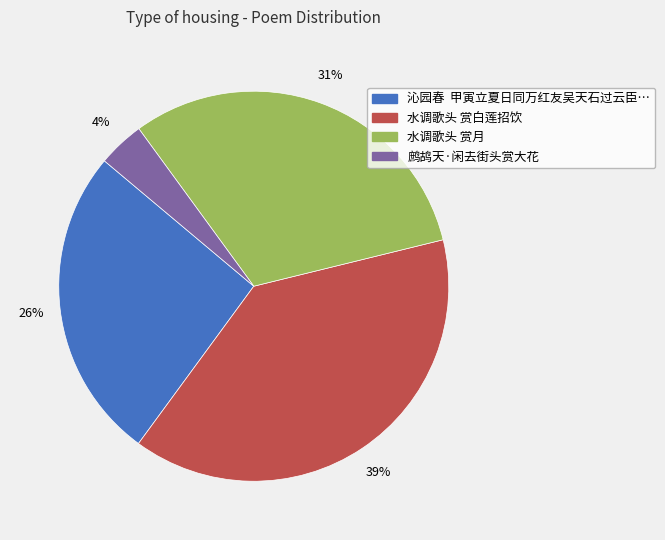

To the nearest percent, what portion does 水调歌头 赏月 represent?

31%